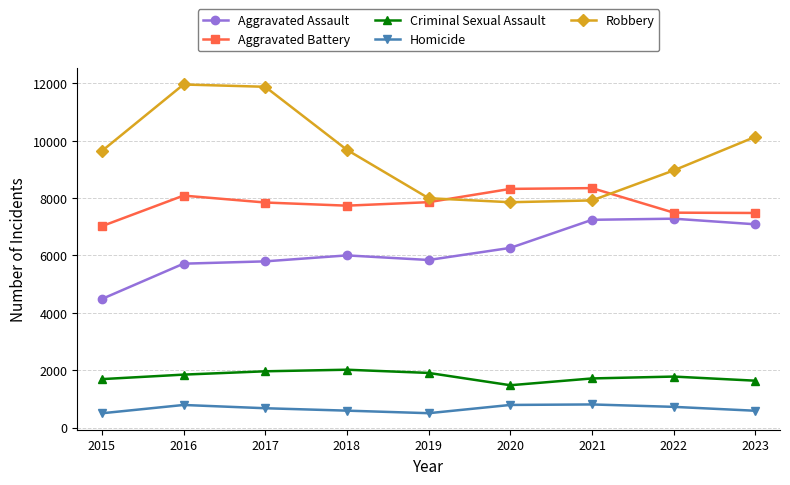

True or false: Criminal Sexual Assault and Homicide intersect in this chart.

False